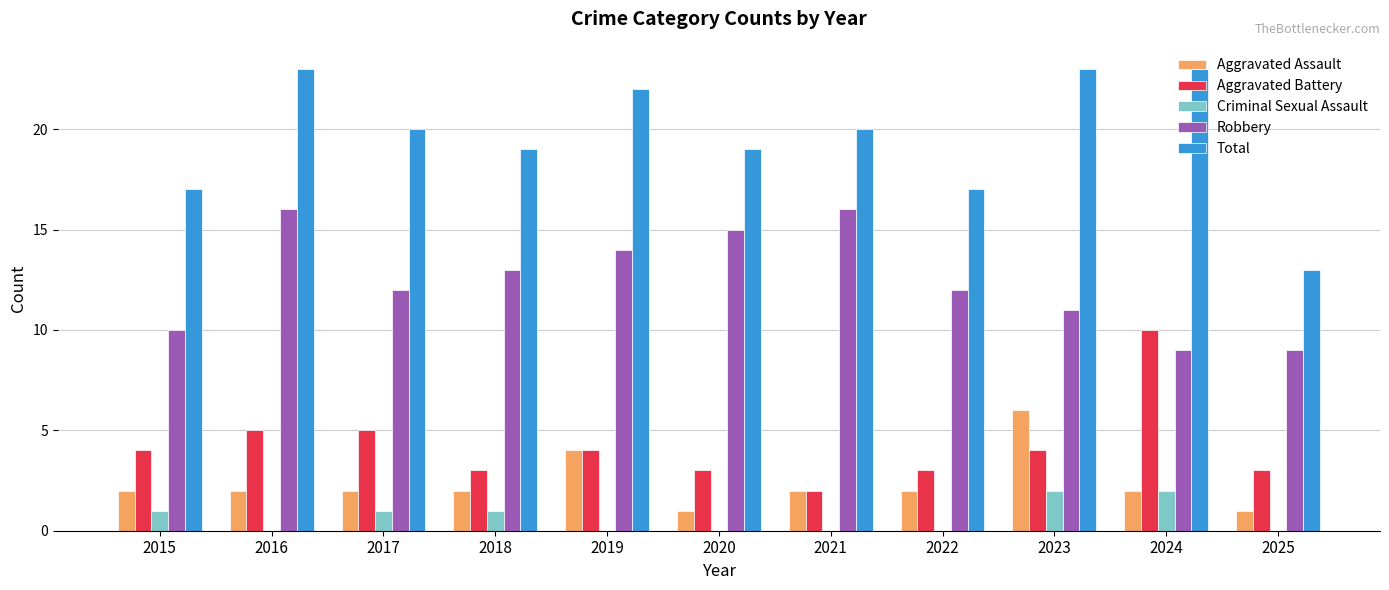

How many distinct data groups are displayed?

5